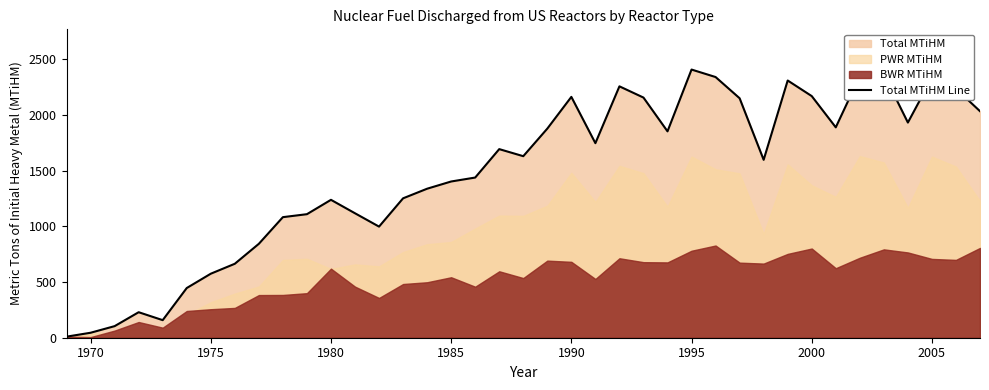

How many data points are less than 1629?

19